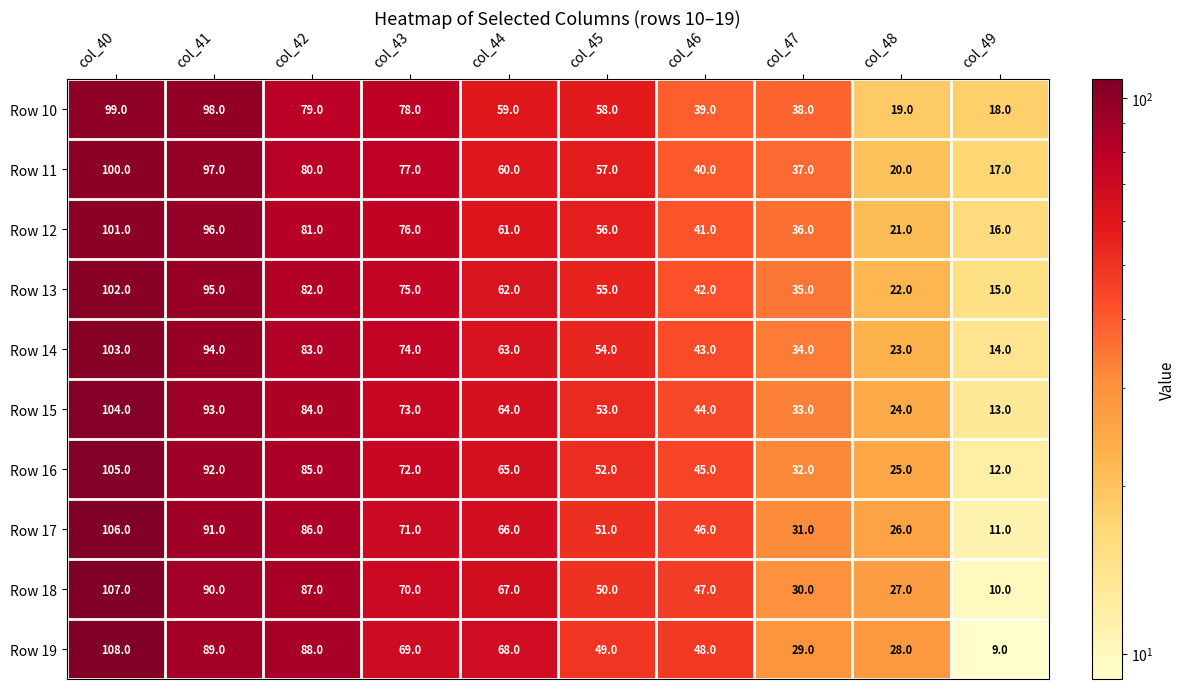

Rank the series at col_40 from highest to lowest value.

Row 19, Row 18, Row 17, Row 16, Row 15, Row 14, Row 13, Row 12, Row 11, Row 10